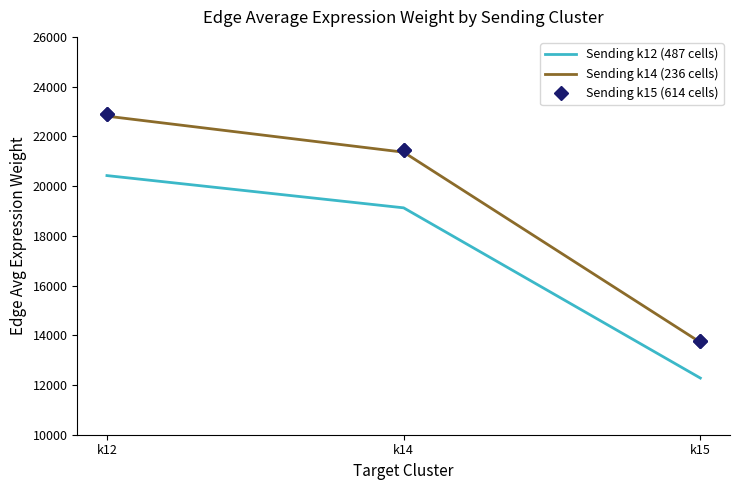

List the labels in order of Sending k14 (236 cells) value, smallest first.

k15, k14, k12